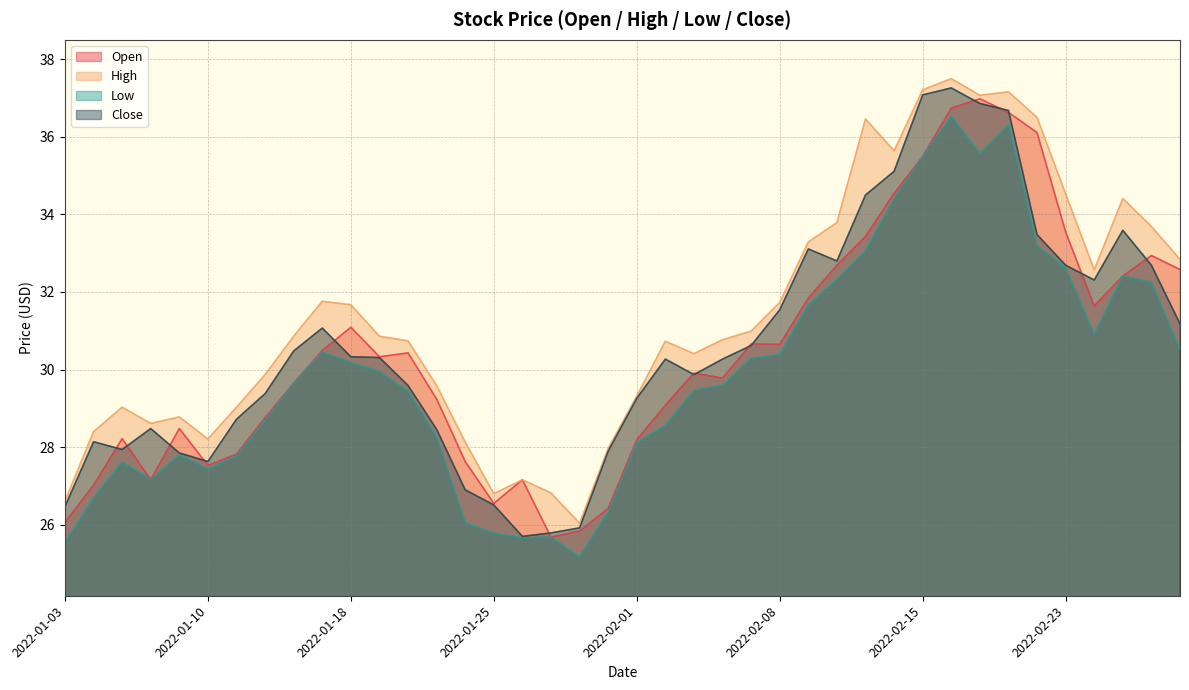

Which category has the lowest value across all series?

2022-01-28